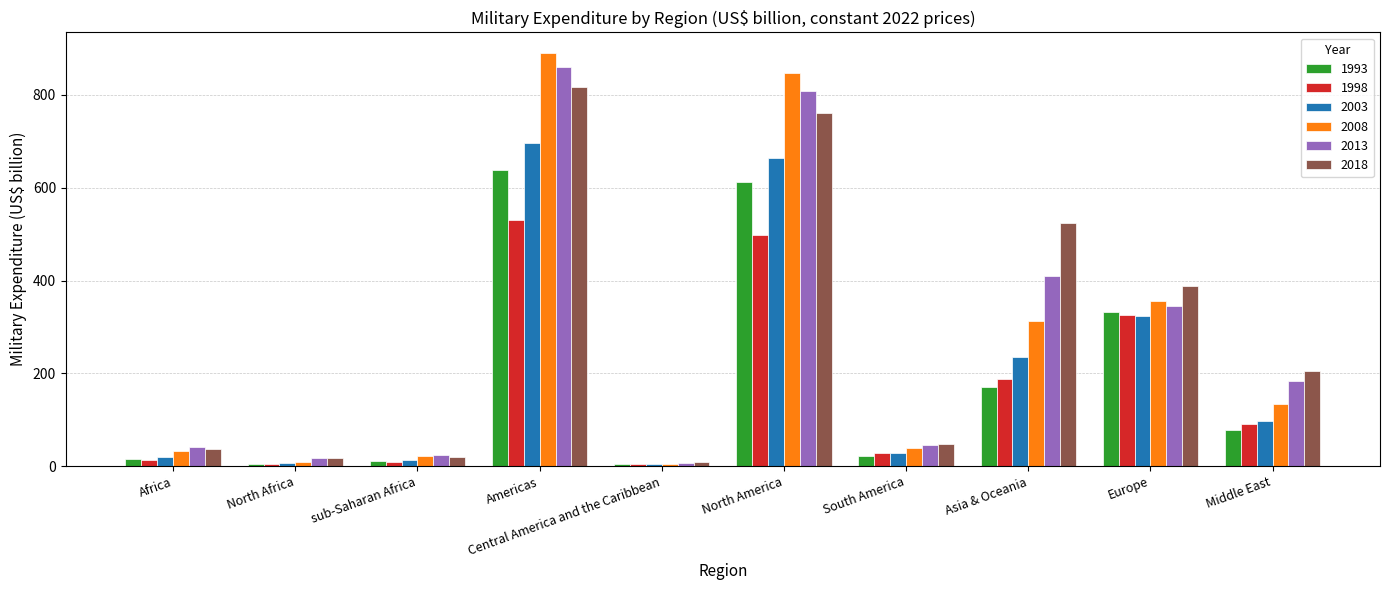

Is the value of 1993 at North Africa greater than the value of 2013 at Asia & Oceania?

No